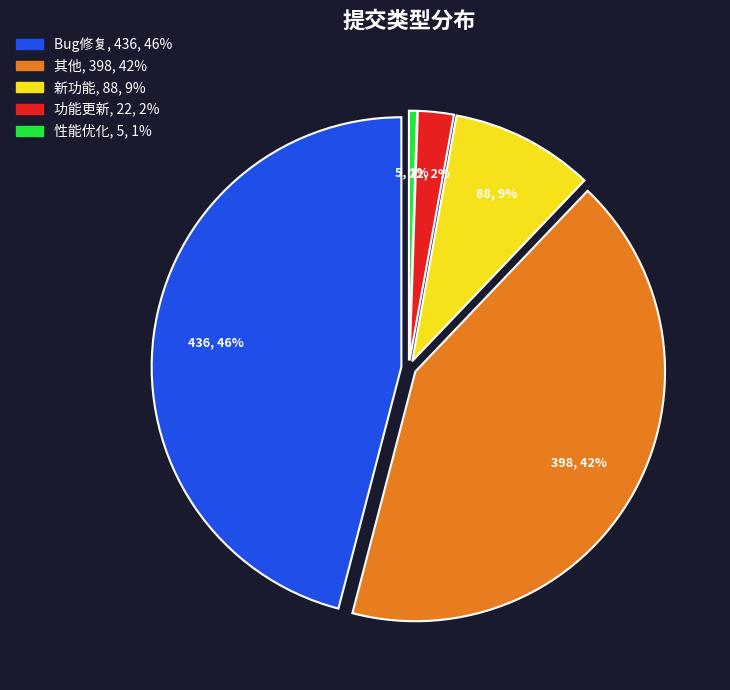

Is there a majority slice in this chart?

No